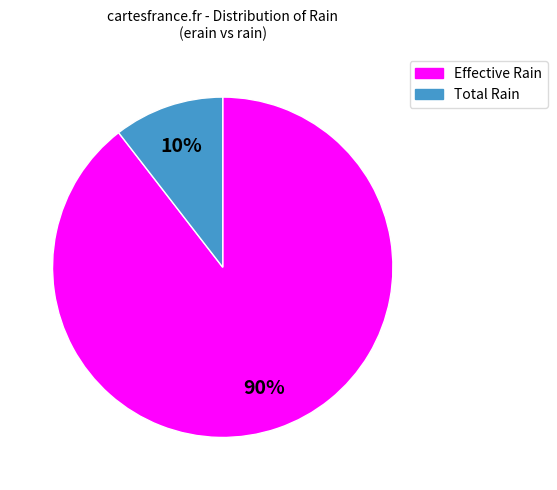

Rank the categories by value from highest to lowest.

Effective Rain, Total Rain